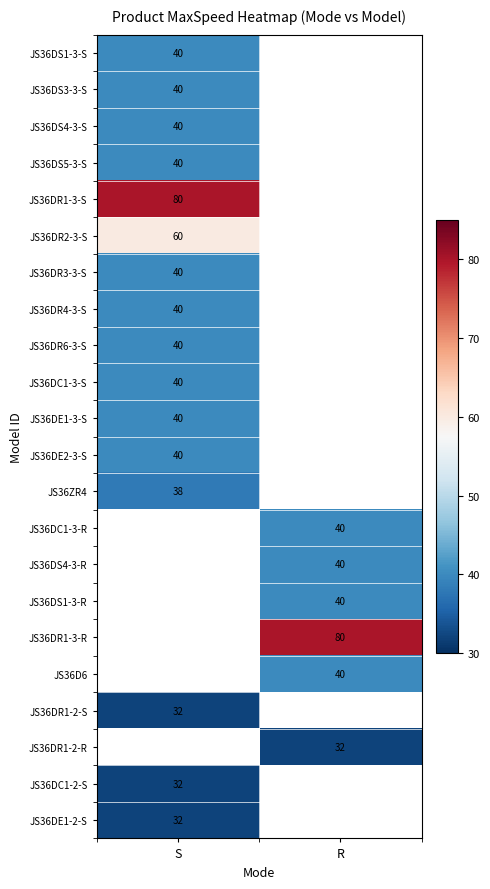

How many data points does each series have?

2